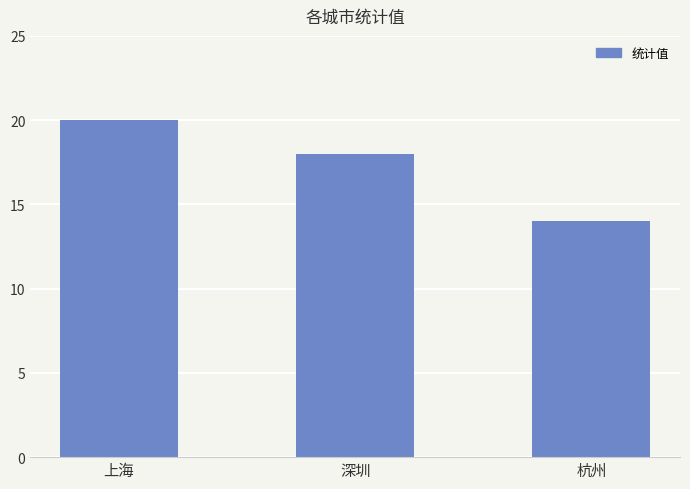

Reading left to right, what are all the values shown in this chart?

上海=20	深圳=18	杭州=14